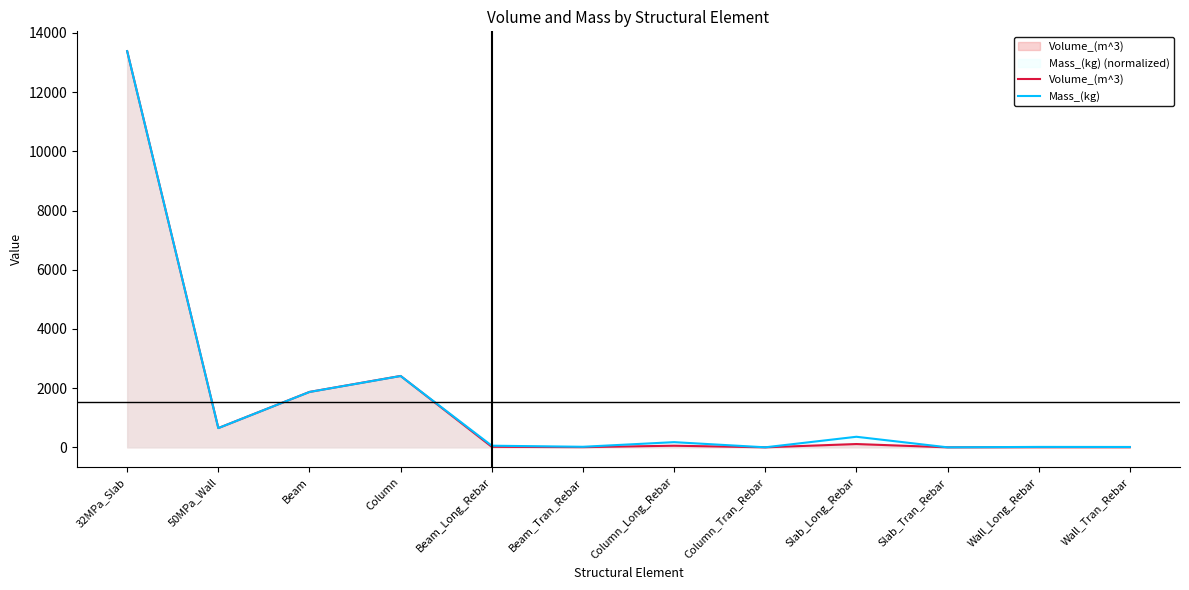

After their last crossing, which series has the higher values: Volume_(m^3) or Mass_(kg)?

Mass_(kg)